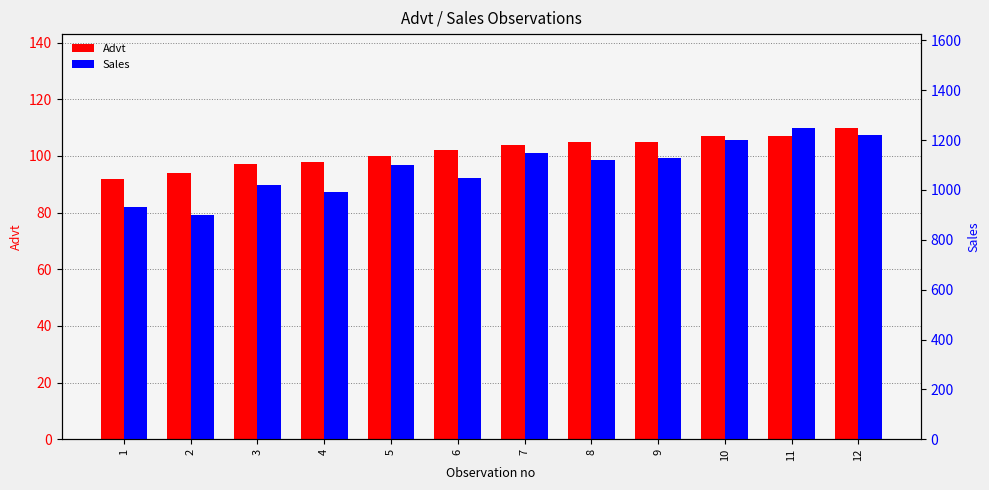

What are all the series names shown in the legend?

Advt, Sales